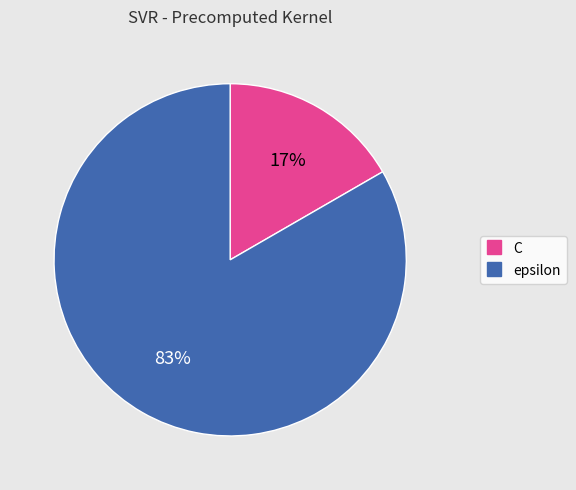

How many segments does this pie chart have?

2